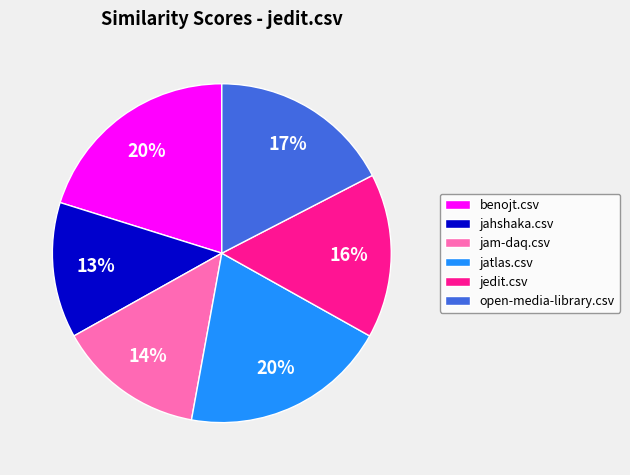

Is it true that jahshaka.csv is 26% of the pie?

False